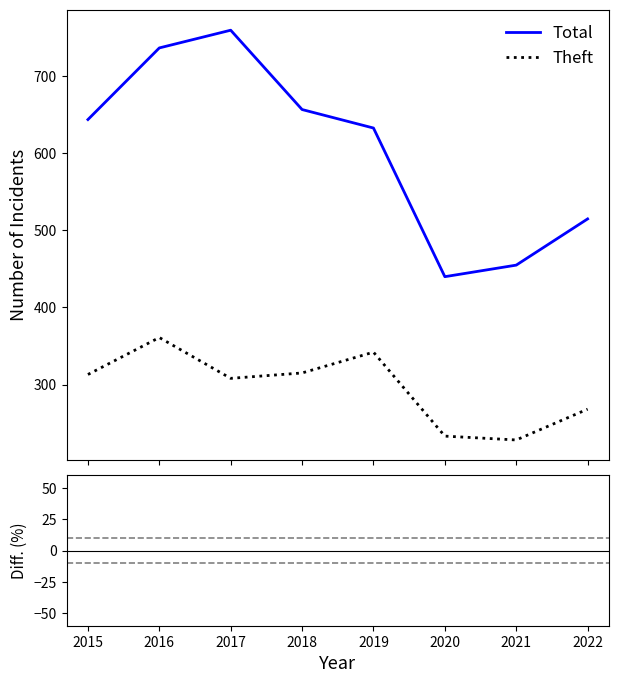

How many data points in Total are less than 644?

4